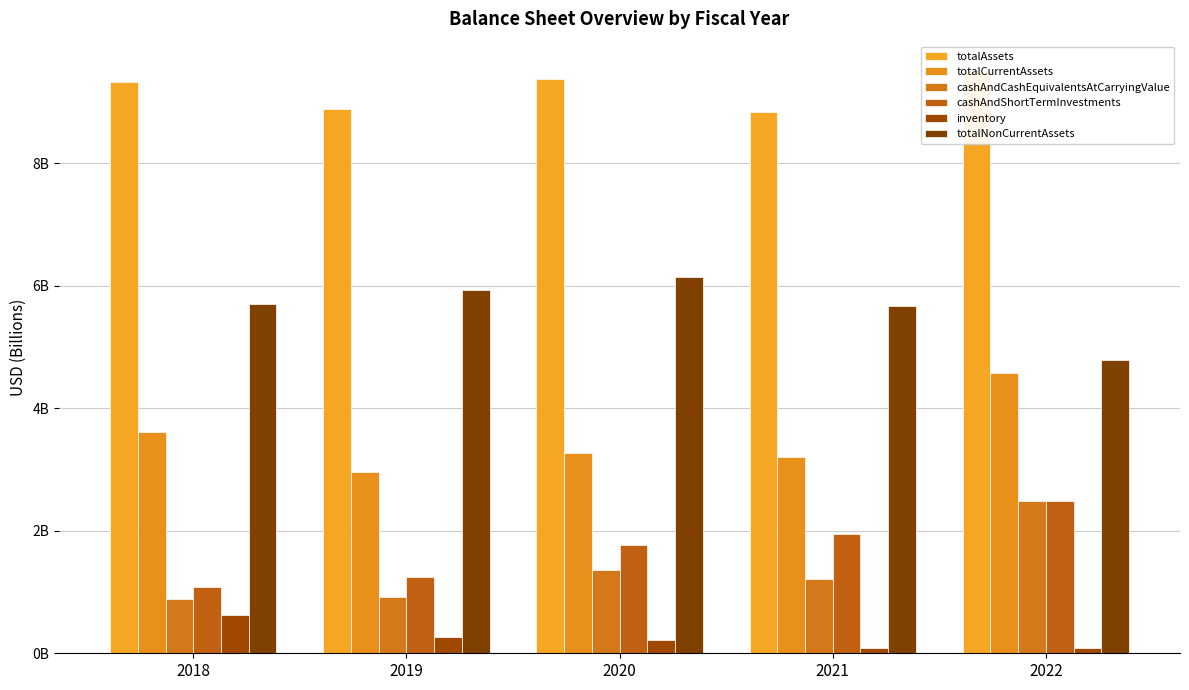

How many data points does each series have?

5